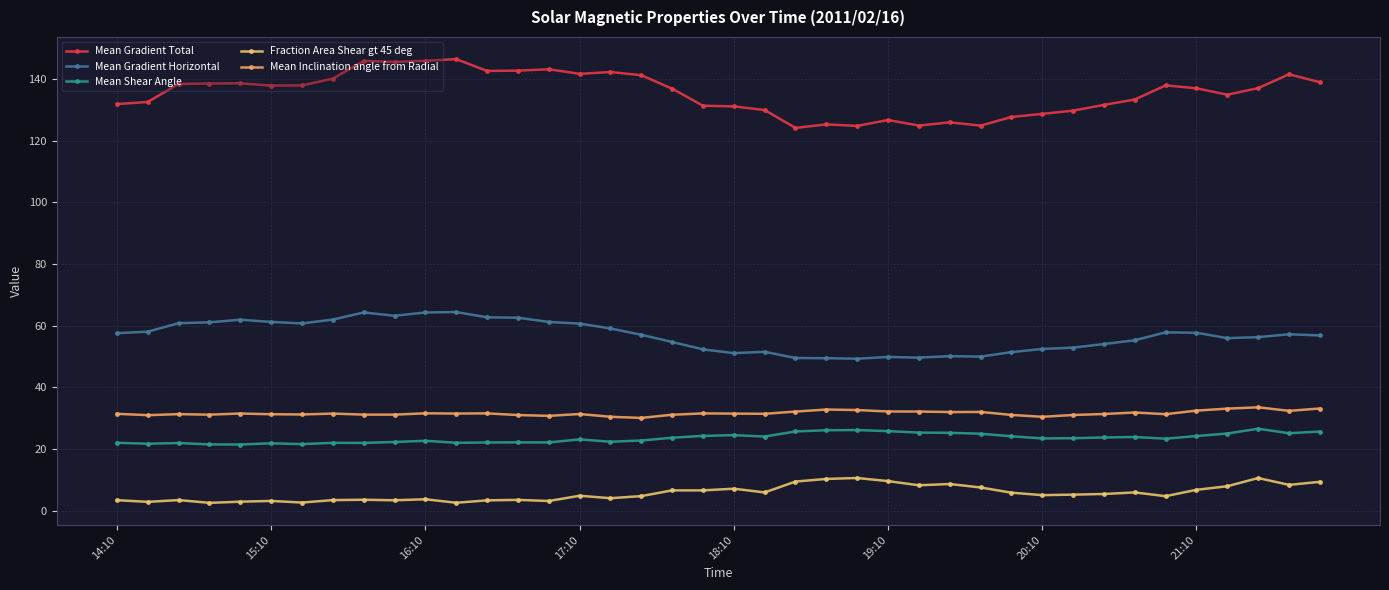

True or false: Mean Shear Angle and Fraction Area Shear gt 45 deg intersect in this chart.

False